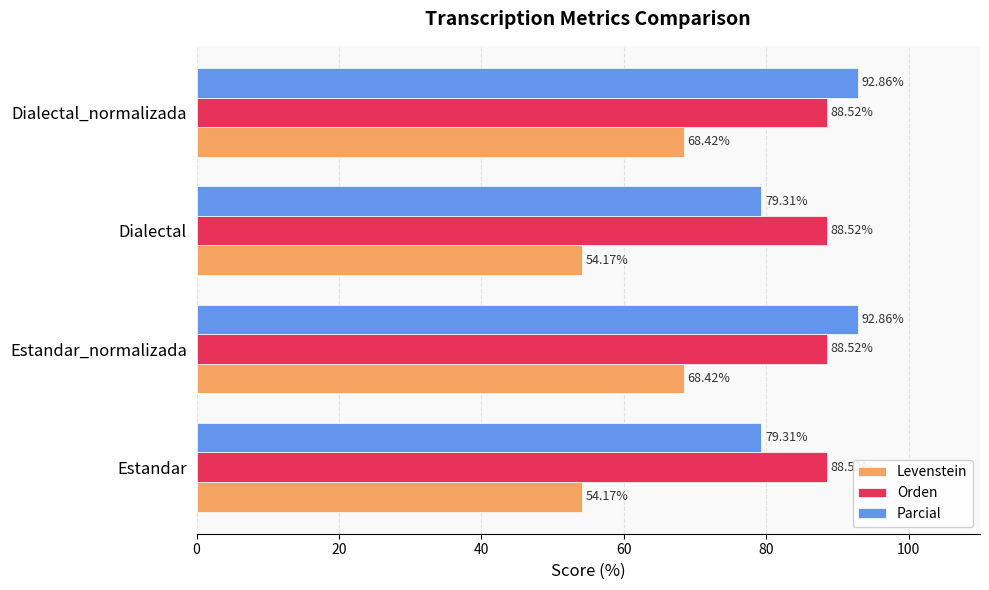

What is the difference between the maximum and second lowest values in the Parcial series?

13.5